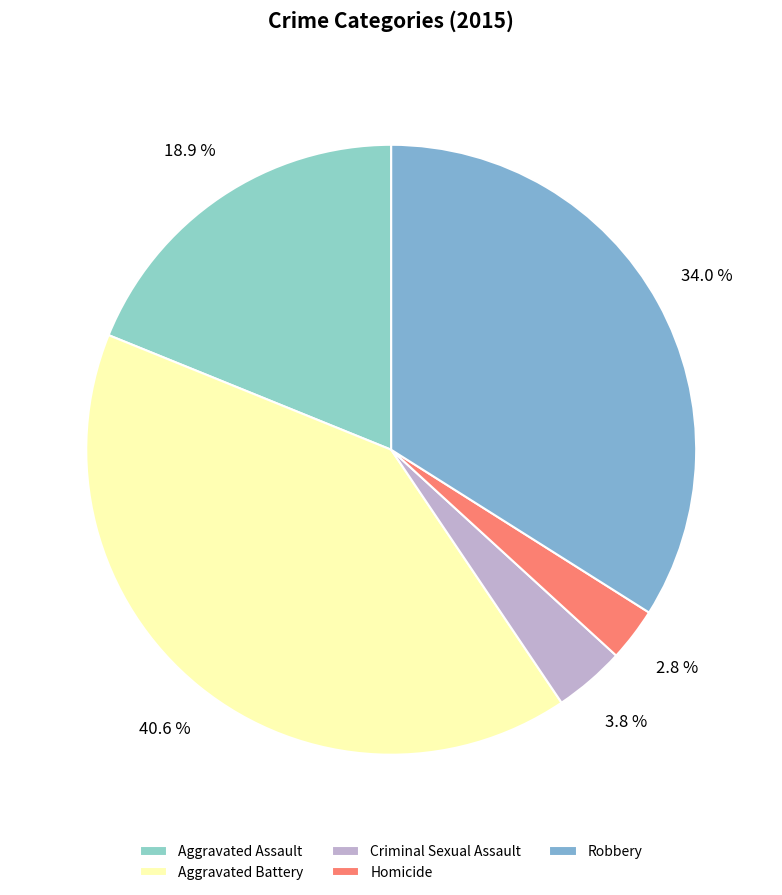

What is the smallest slice in the pie chart?

Homicide